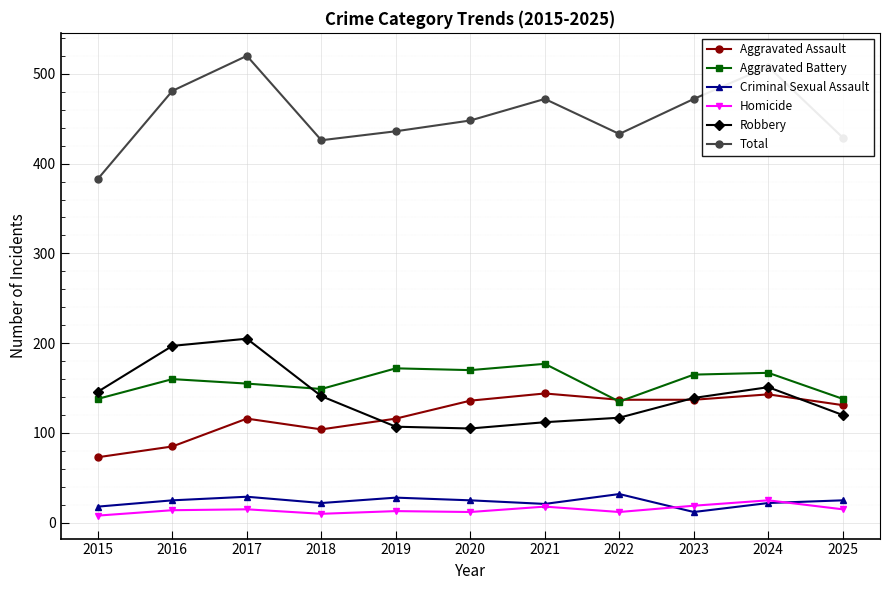

In Homicide, how many points are higher than both neighbors (excluding endpoints)?

4